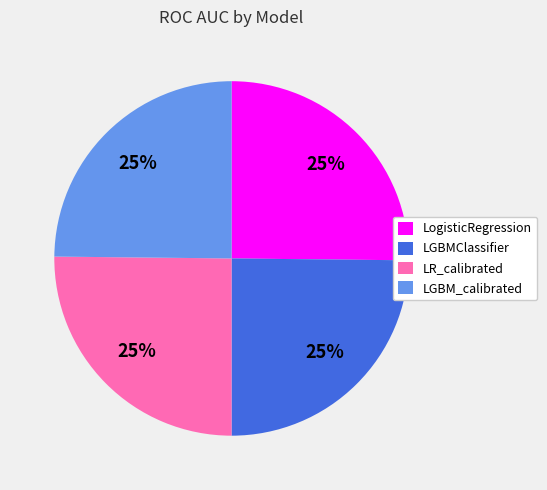

Is LR_calibrated the majority of the pie?

No